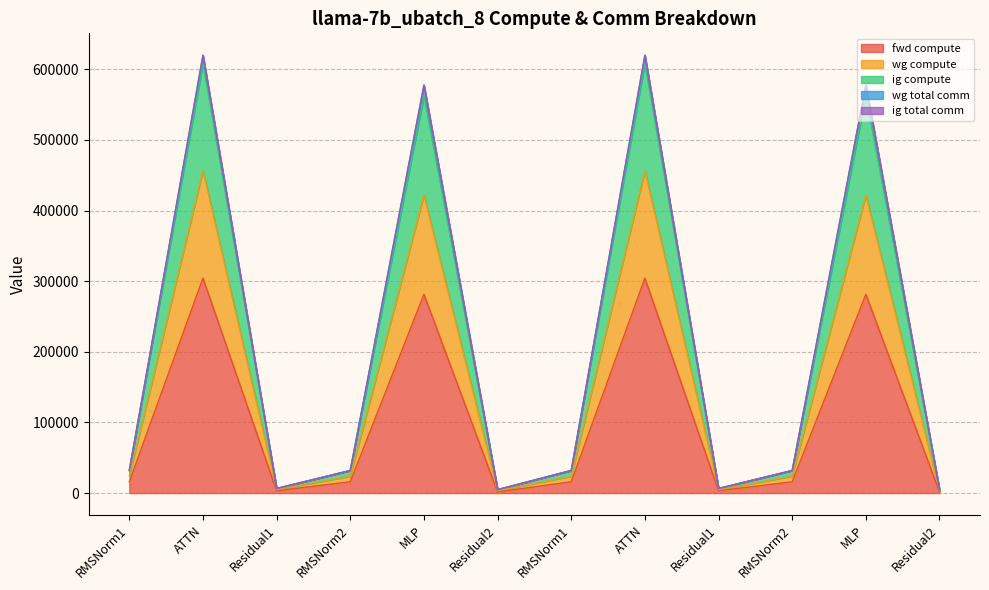

What is the maximum value for fwd compute?

304414.7